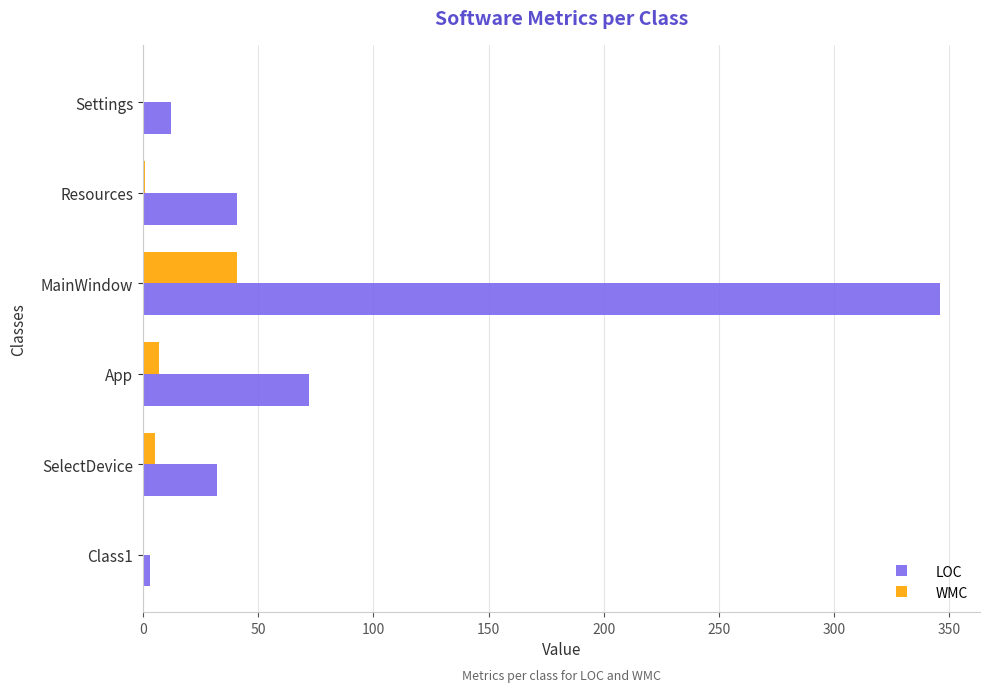

Count the number of data series in this chart.

2